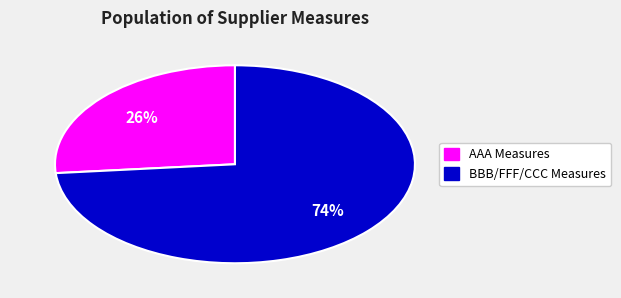

Approximately how many times larger is the value at AAA Measures compared to BBB/FFF/CCC Measures?

0.4